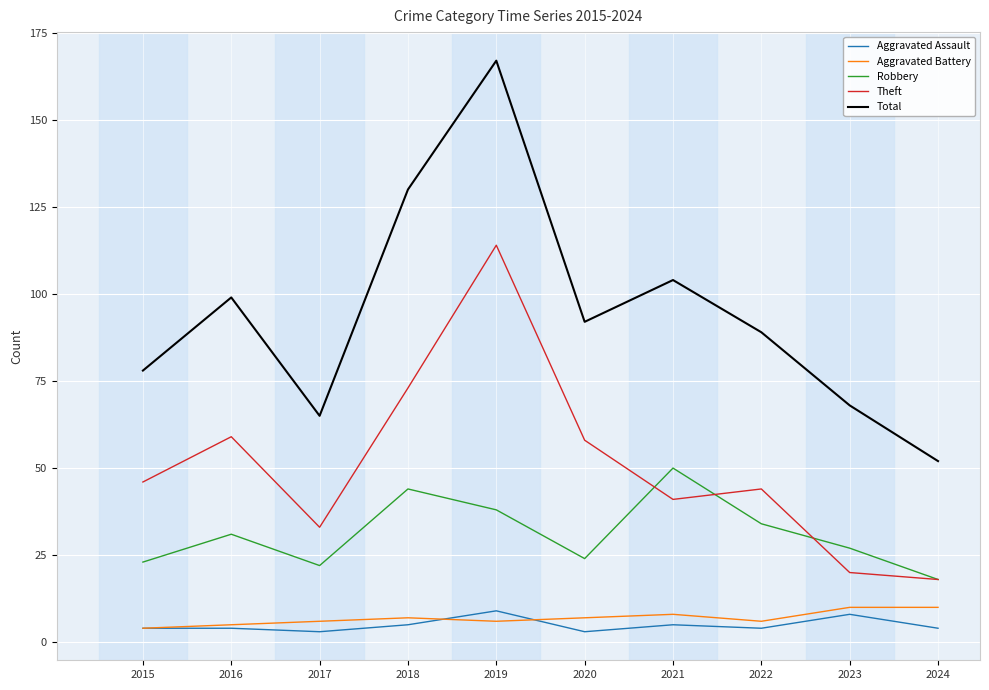

List the labels in order of Total value, smallest first.

2024, 2017, 2023, 2015, 2022, 2020, 2016, 2021, 2018, 2019